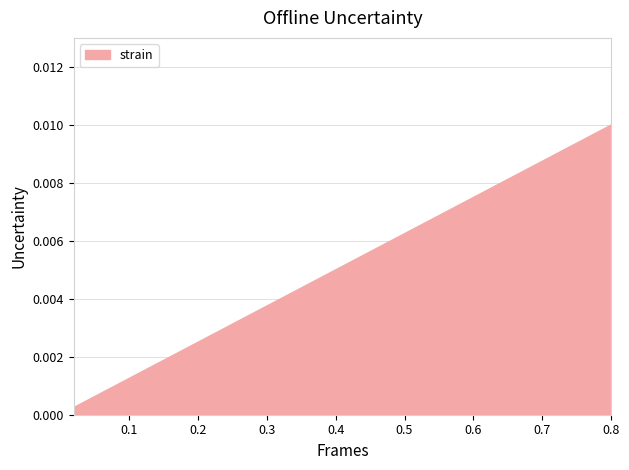

Where is the data nearest to the value 0?

0.02